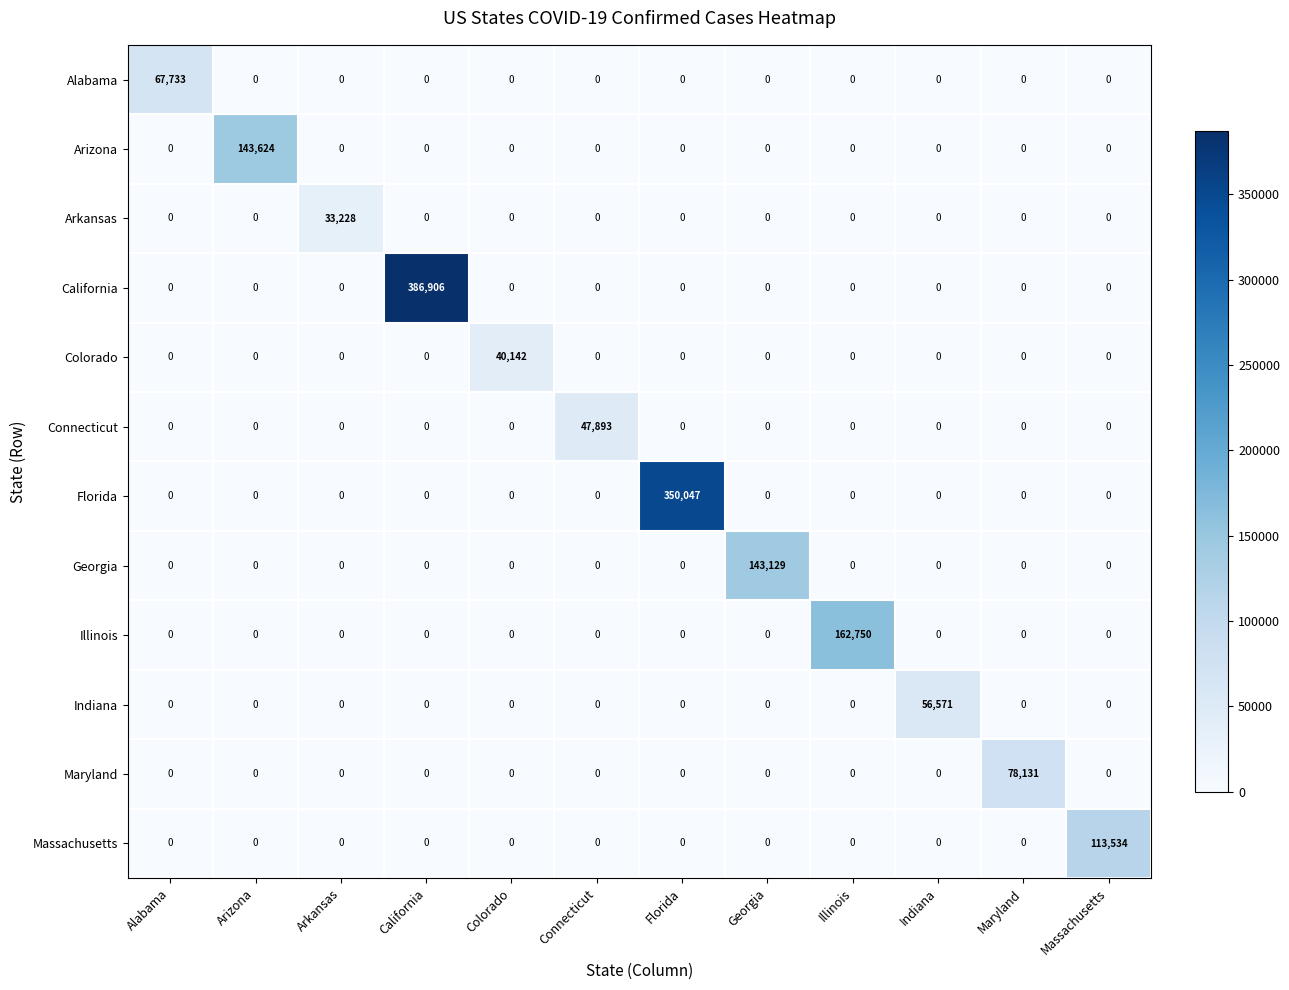

Which category has the highest value across all series?

California